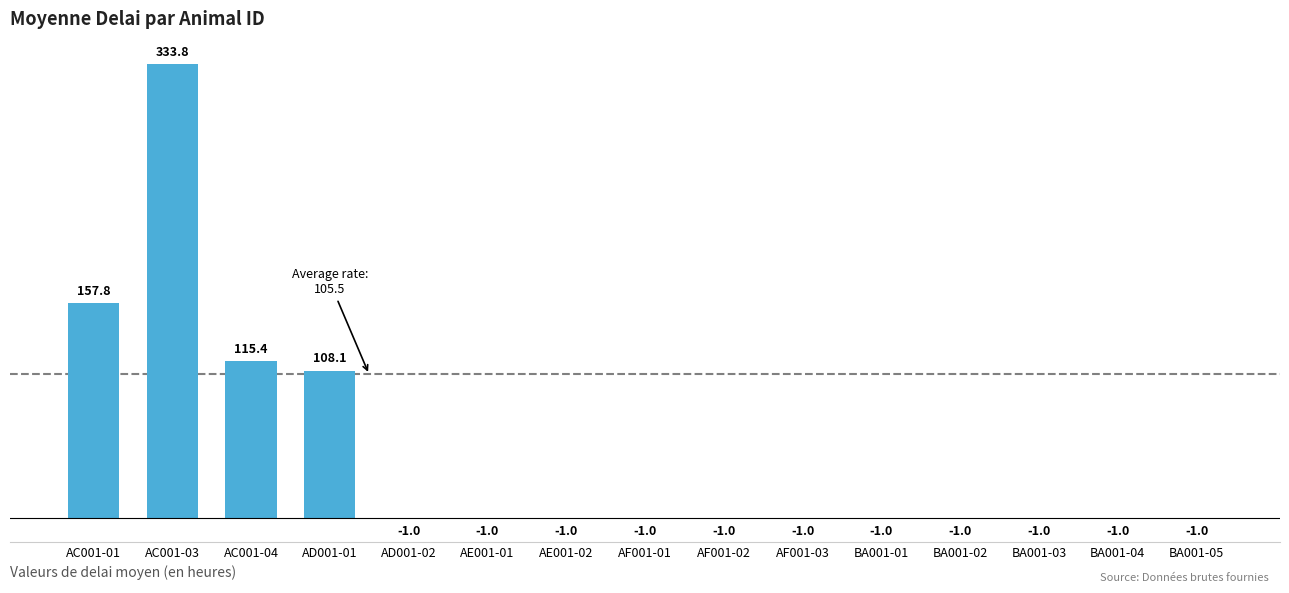

The value at AC001-01 is 157.8. True or false?

True